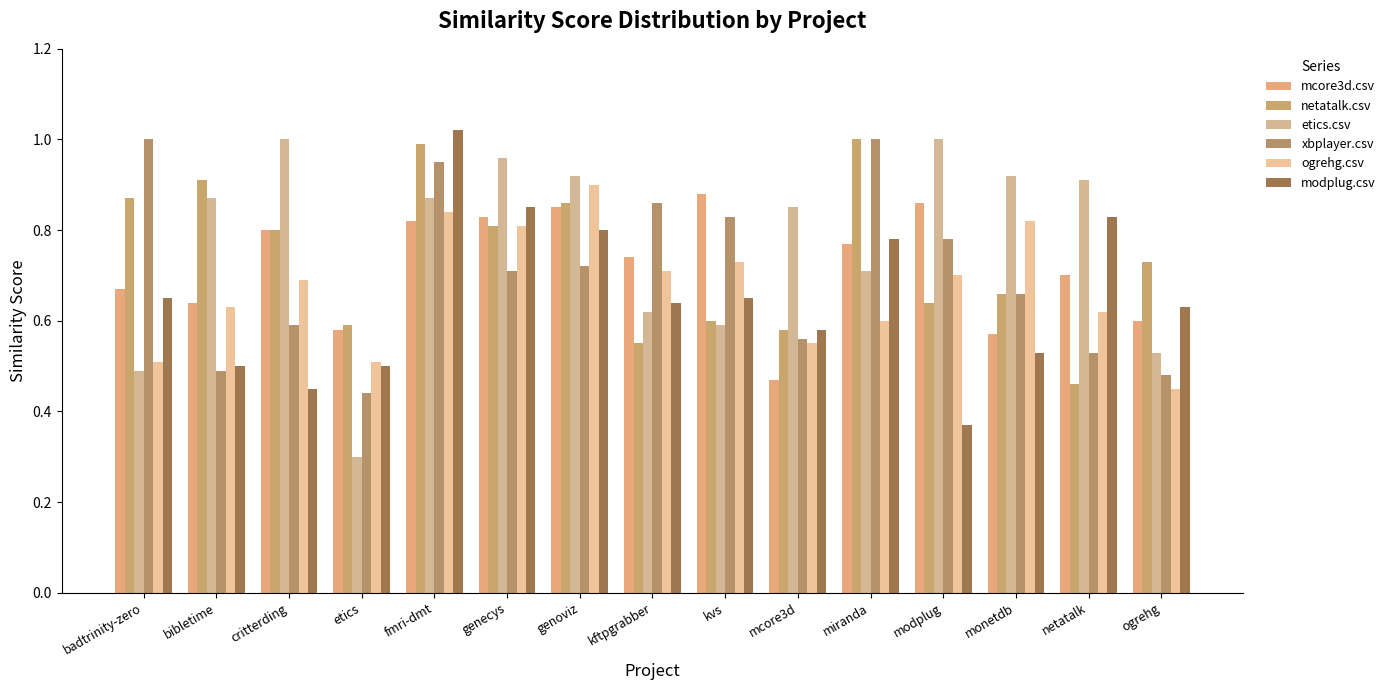

At which category is the sum across all series the highest?

fmri-dmt